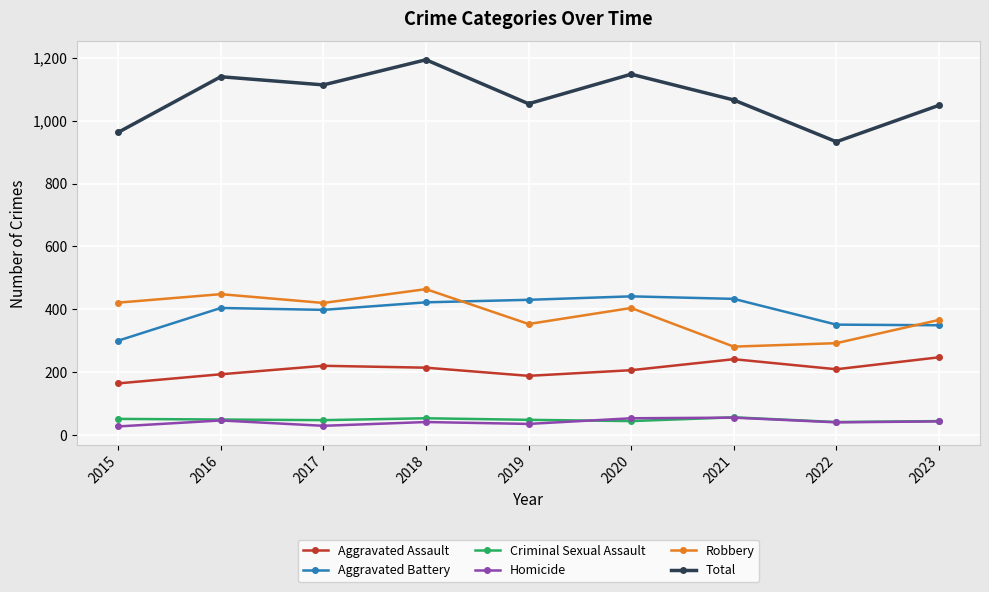

Which series has the largest total across all categories?

Total